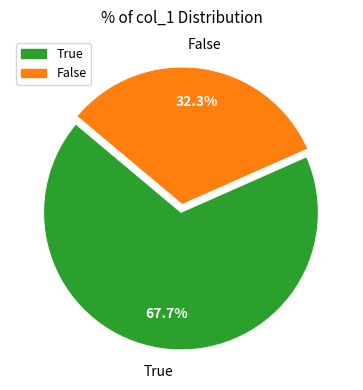

True or false: False accounts for 18% of the total.

False